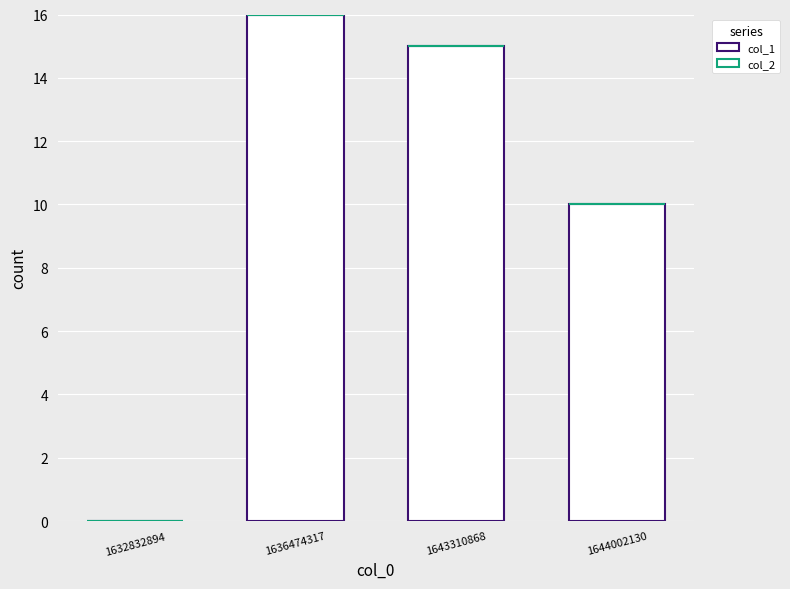

How many distinct data groups are displayed?

1